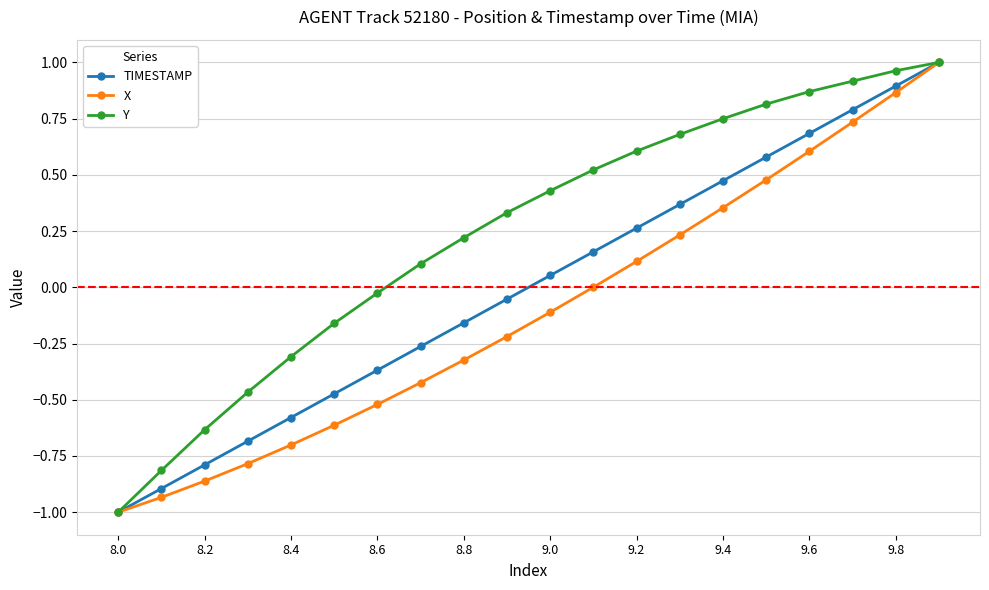

True or false: Y has more than 1 interior local peaks.

False